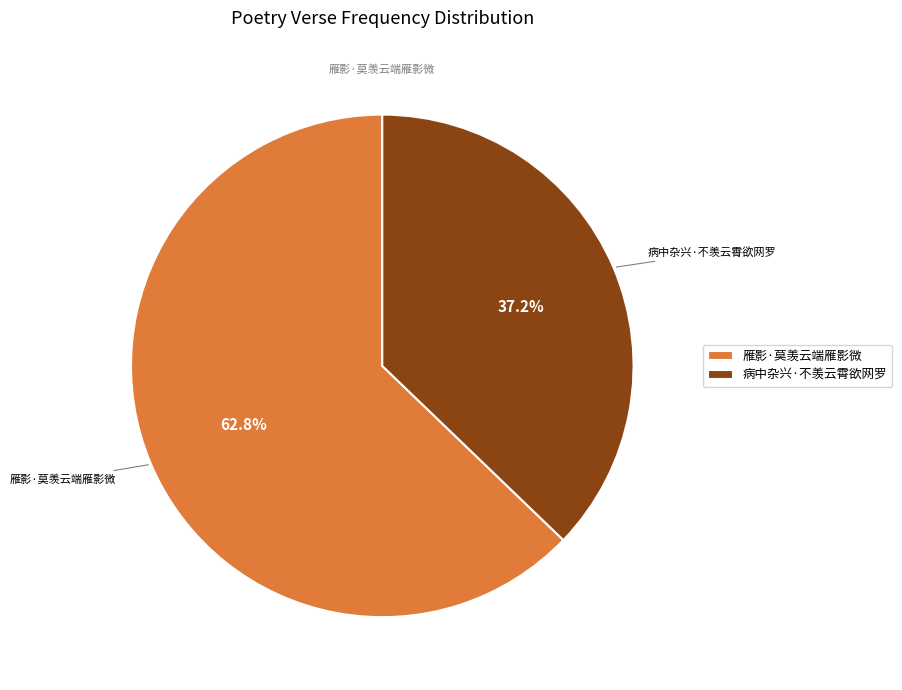

What percentage do 病中杂兴·不羡云霄欲网罗 and 雁影·莫羡云端雁影微 together represent?

100.0%